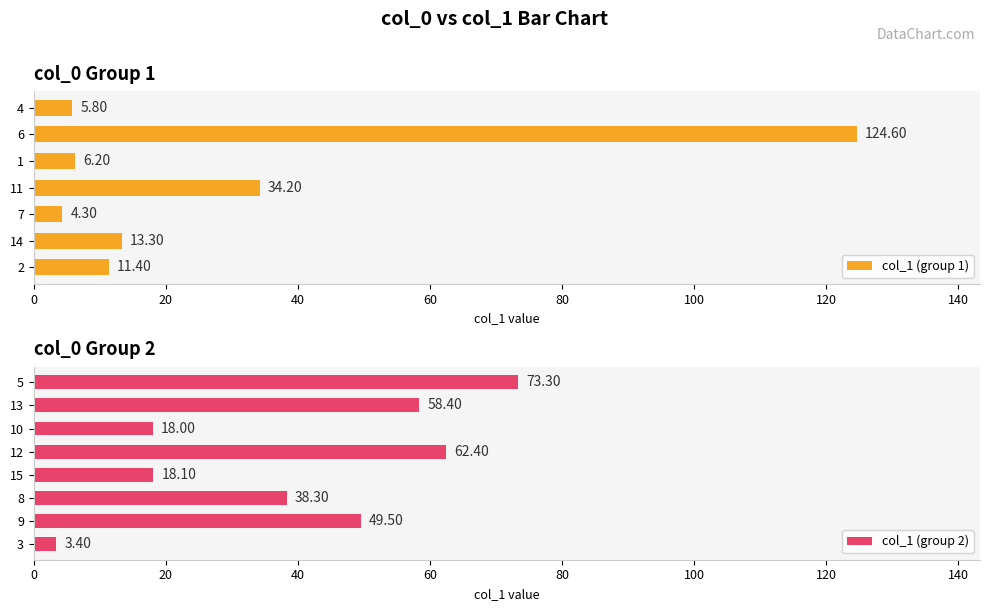

What is the sum of all values?

521.2